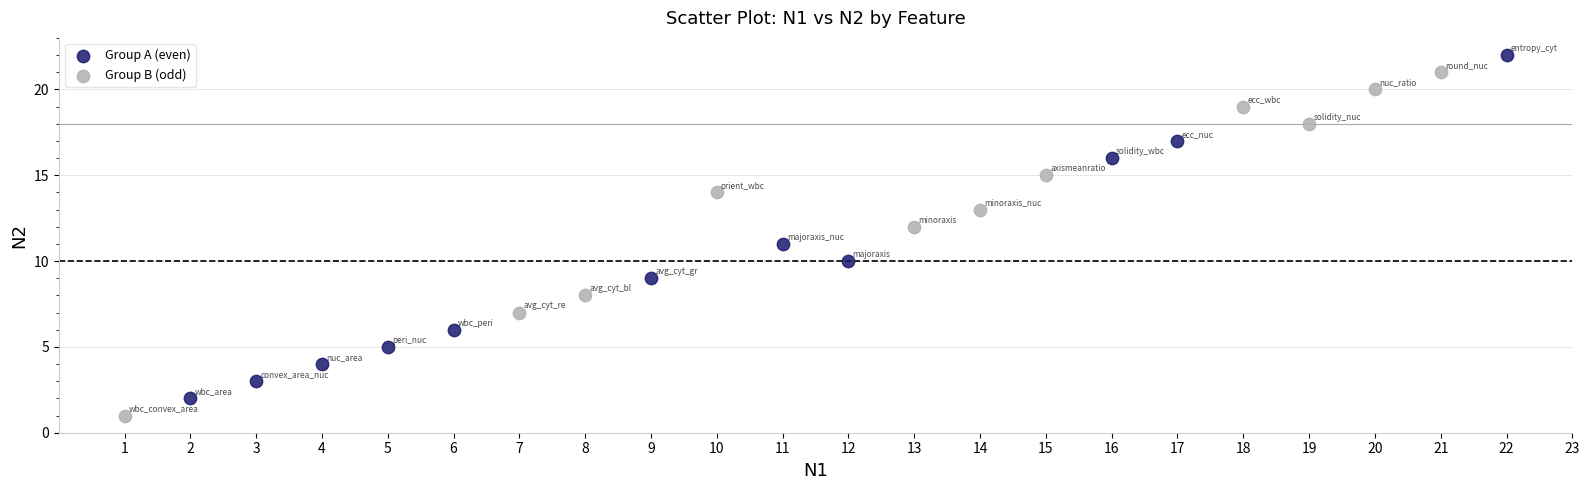

Which series reaches the maximum Y coordinate?

Group A (even)